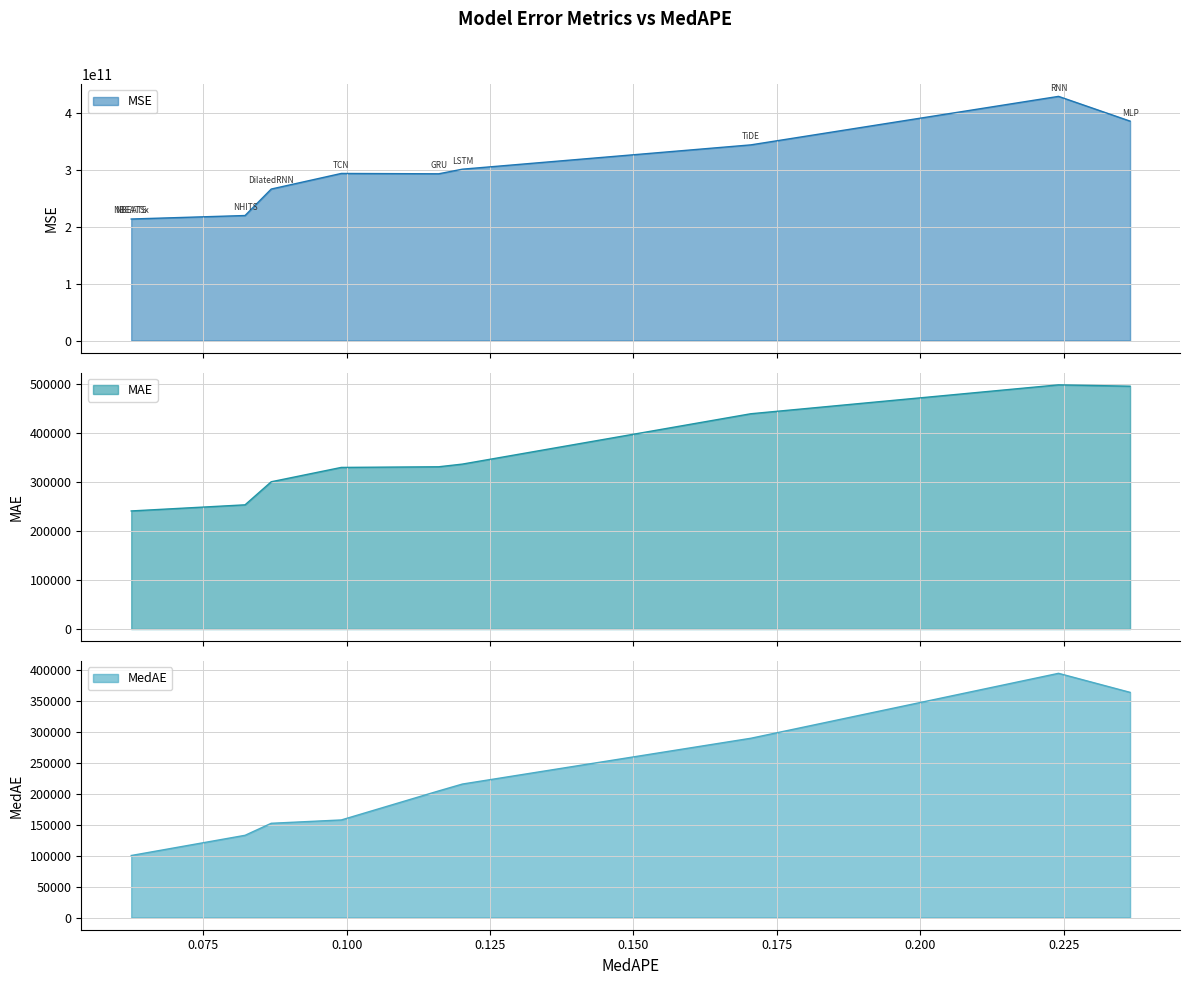

The MSE series shows 429497755526.3 at RNN. True or false?

True